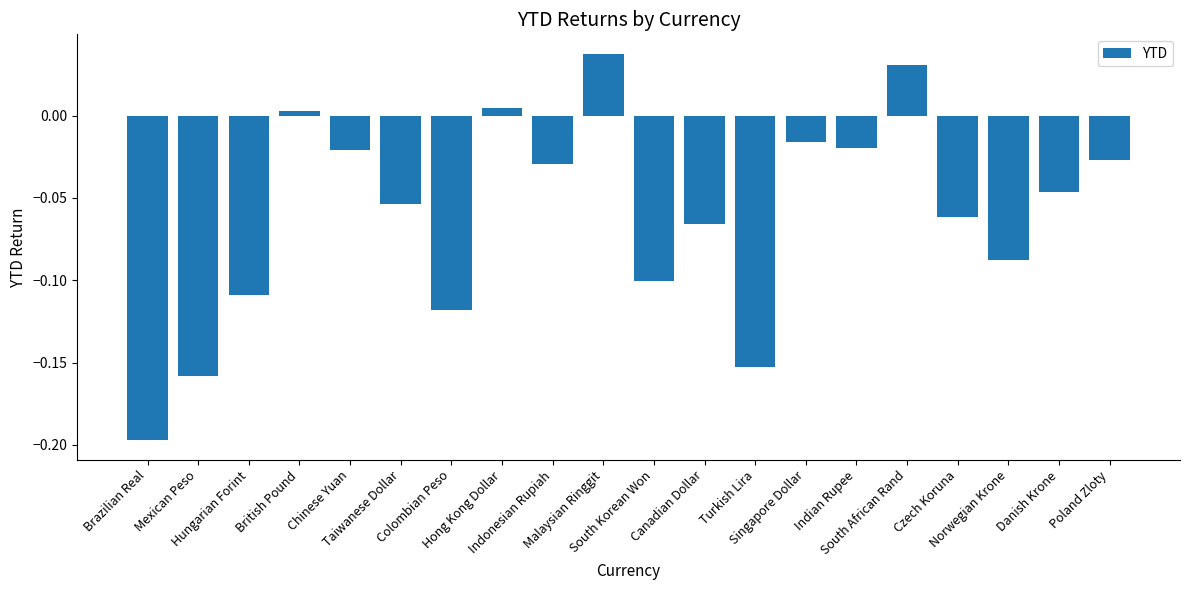

How many bars are there in total?

20